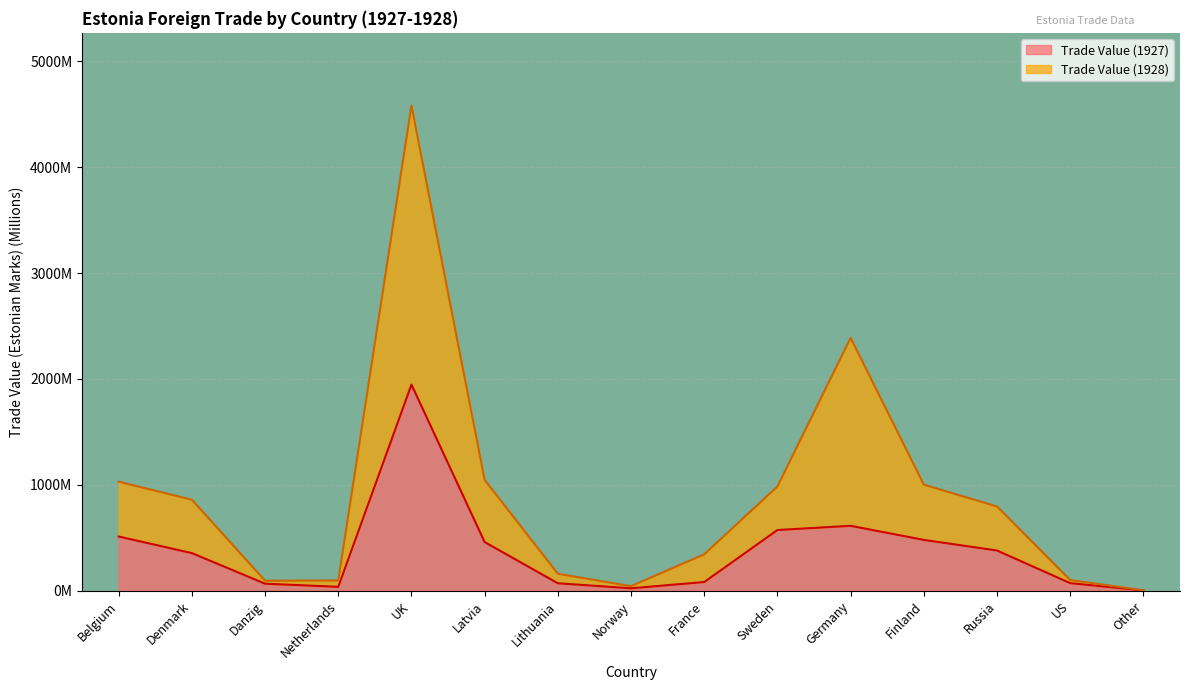

Count the number of categories in the chart.

15